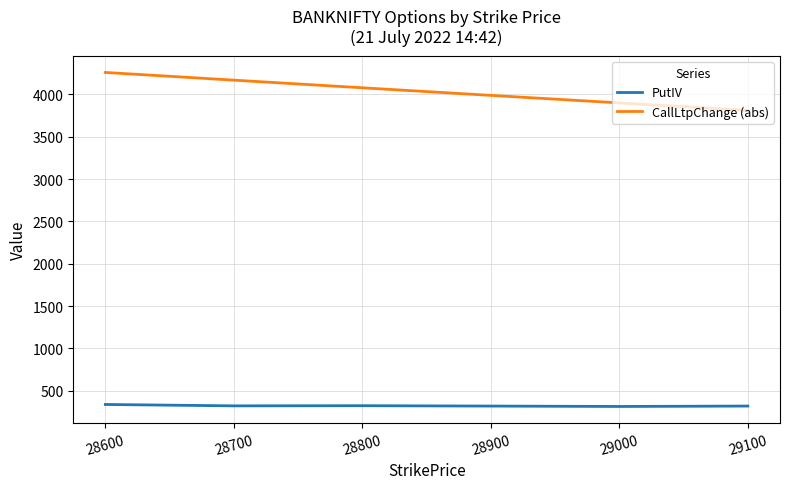

What is the spread (max minus min) of values at 29000?

3585.1